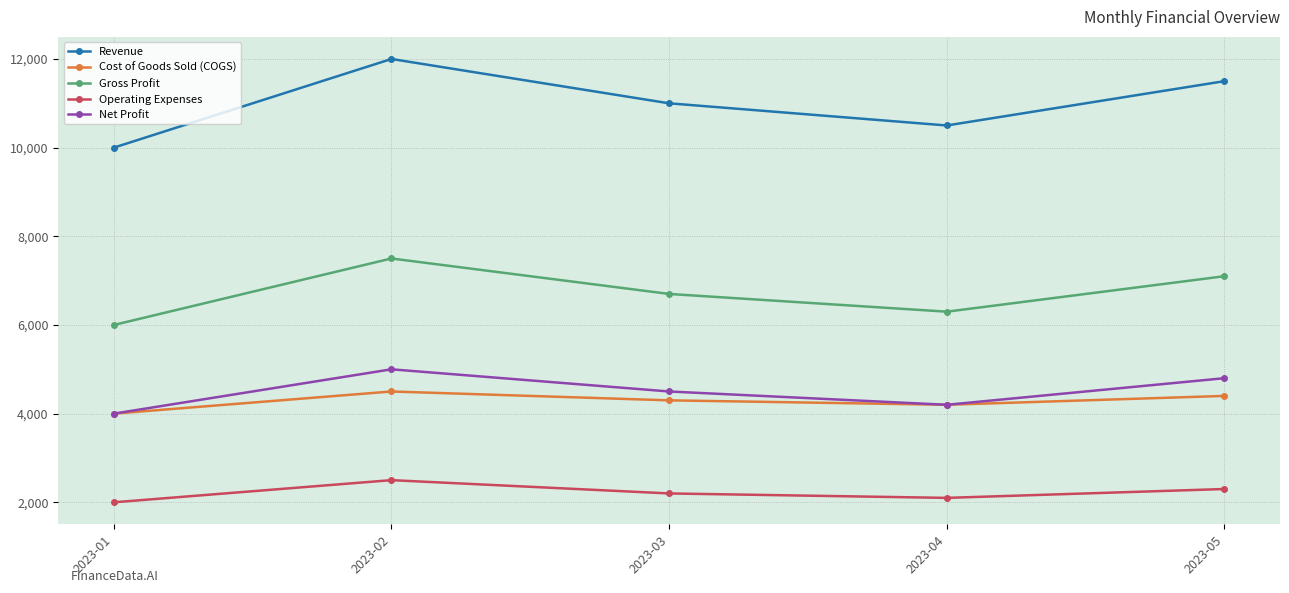

True or false: Cost of Goods Sold (COGS) has a value of 7133 at 2023-03.

False